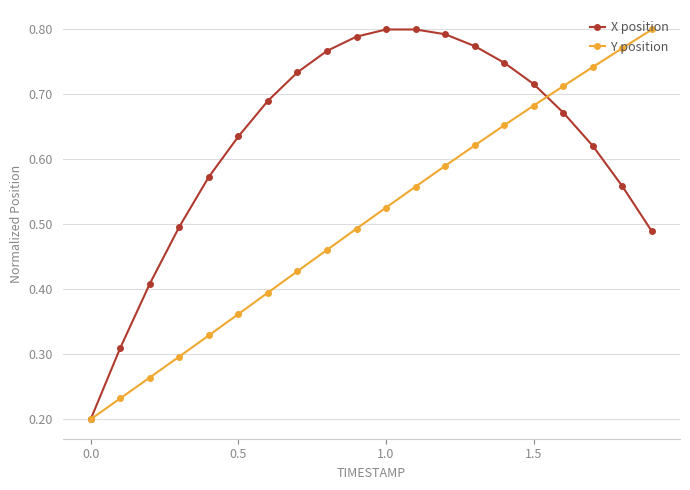

True or false: Y position has more than 0 interior local peaks.

False